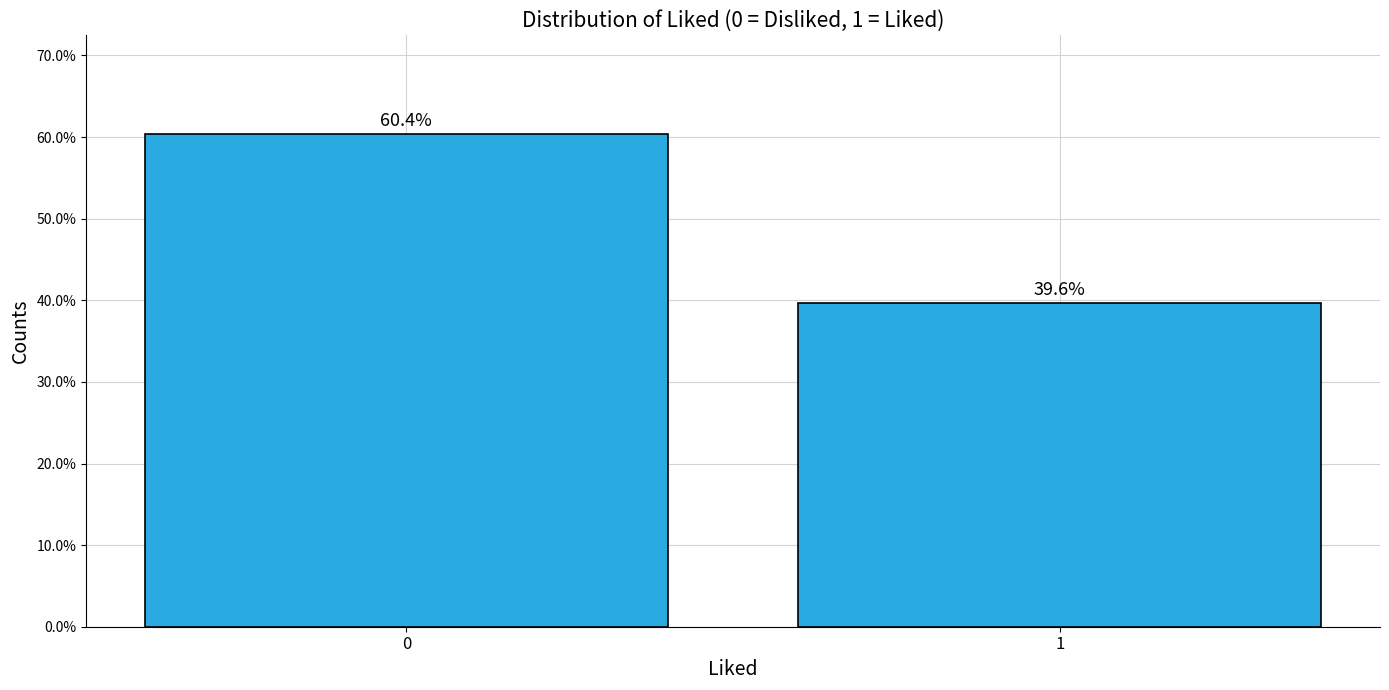

Reading left to right, extract all data points from this chart.

60.4	39.6